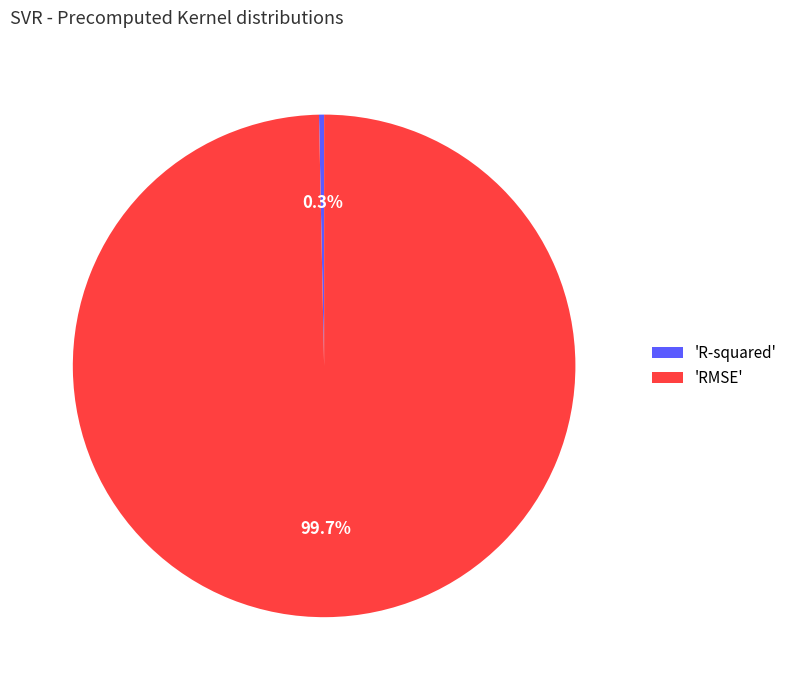

Which slice is the largest?

'RMSE'